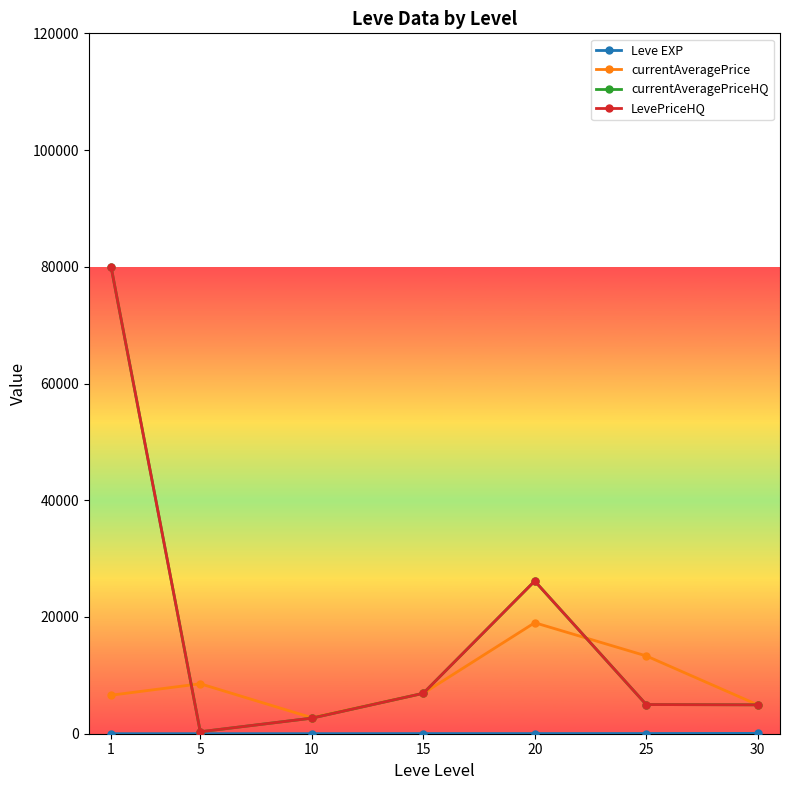

Is this an area chart (filled region under the line)?

No